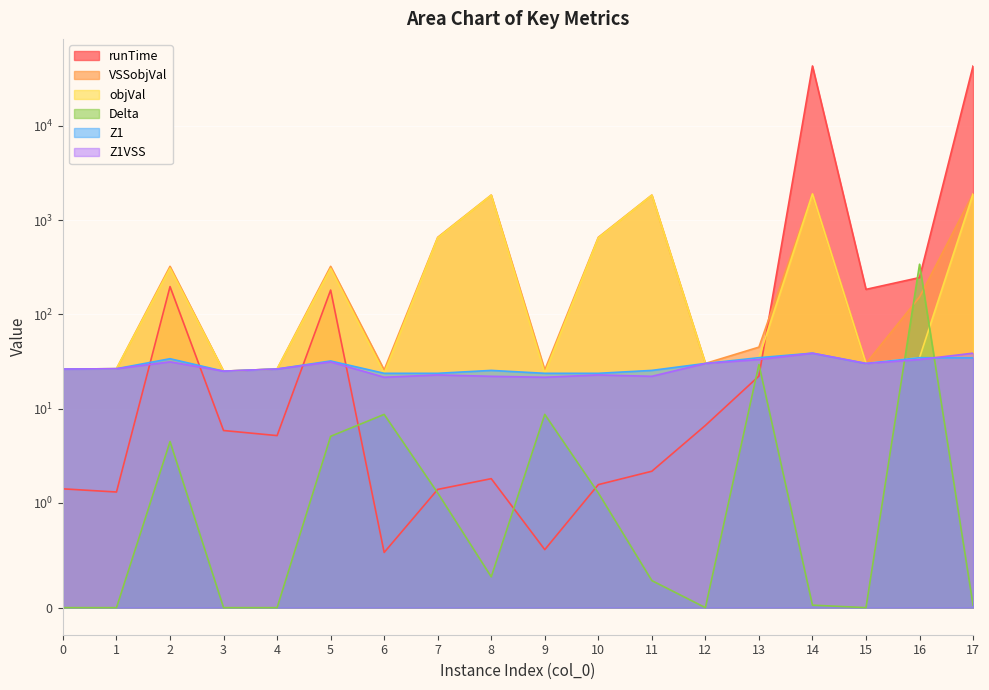

What is the highest value of the runTime series?

43201.3